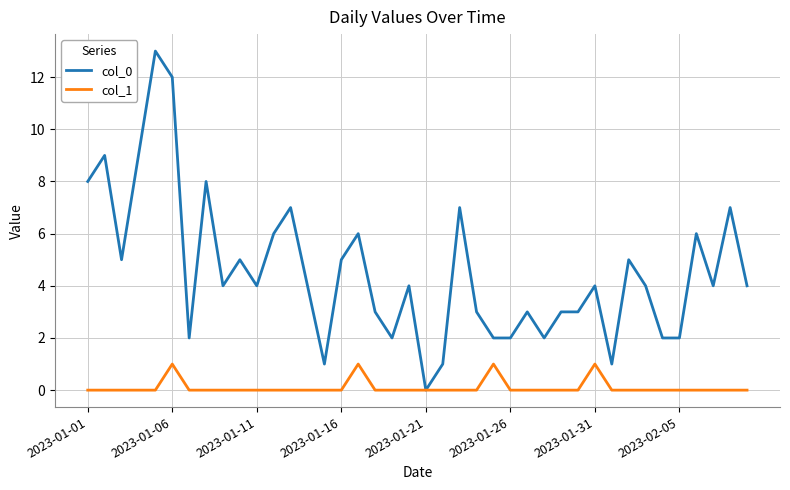

Which series has the widest spread of values?

col_0